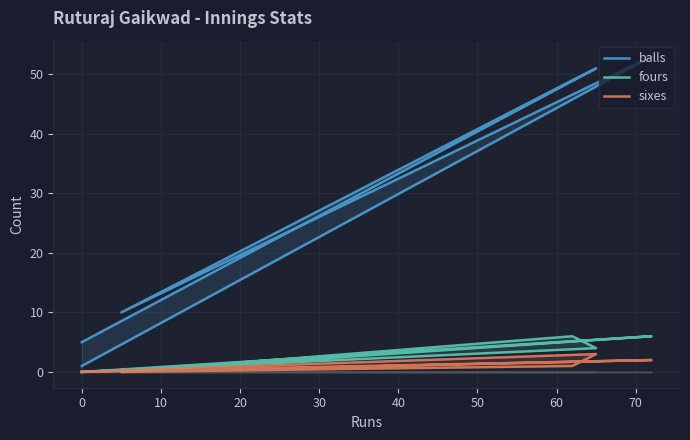

Is this an area chart (filled region under the line)?

No